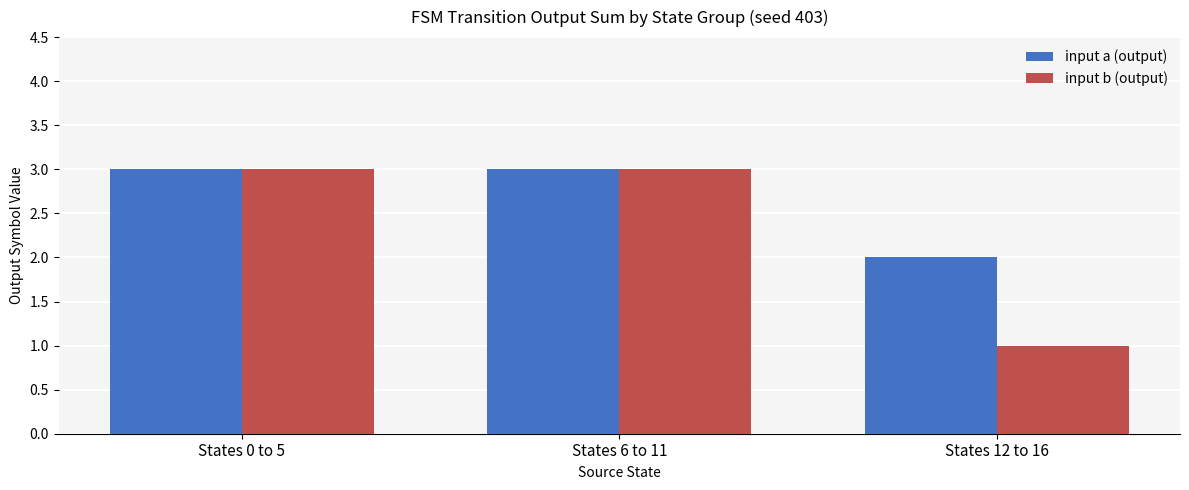

What is the total value across all series at States 0 to 5?

6